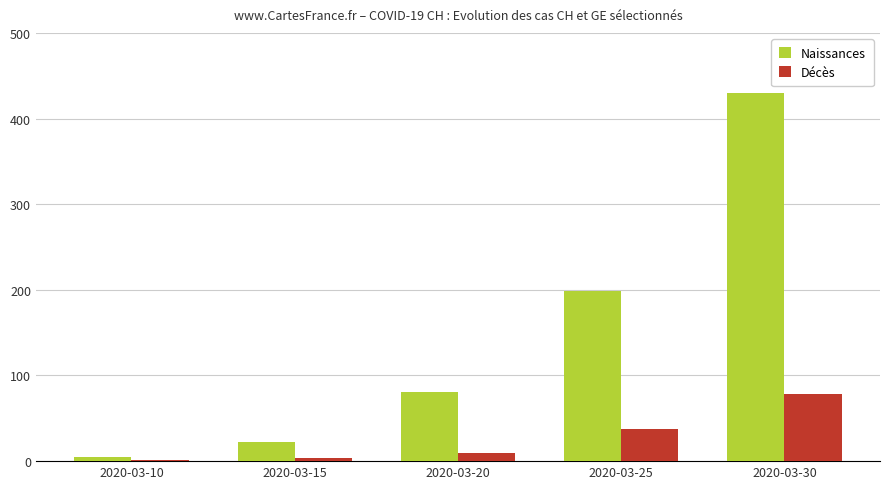

What is the sum of all Décès values?

130